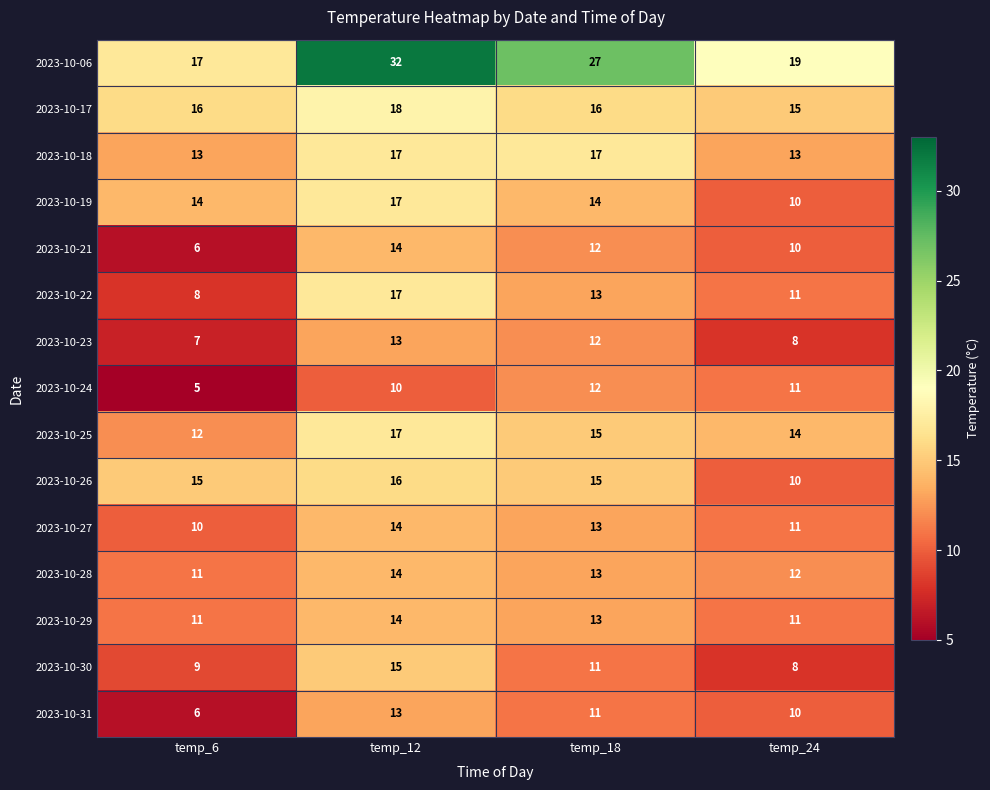

What is the maximum value shown in the chart?

32